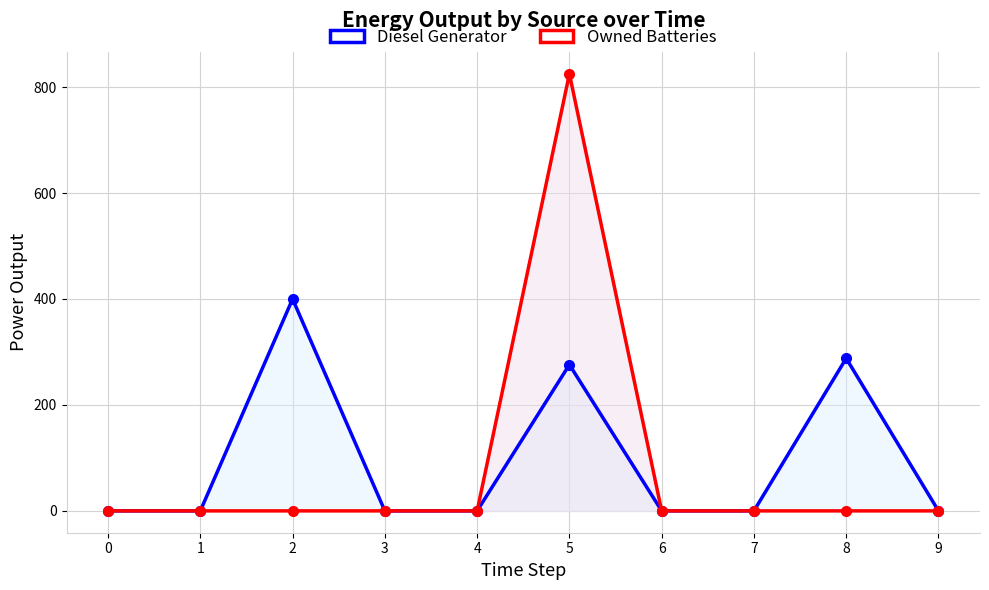

Rank the series at 8 from lowest to highest value.

Owned Batteries, Diesel Generator